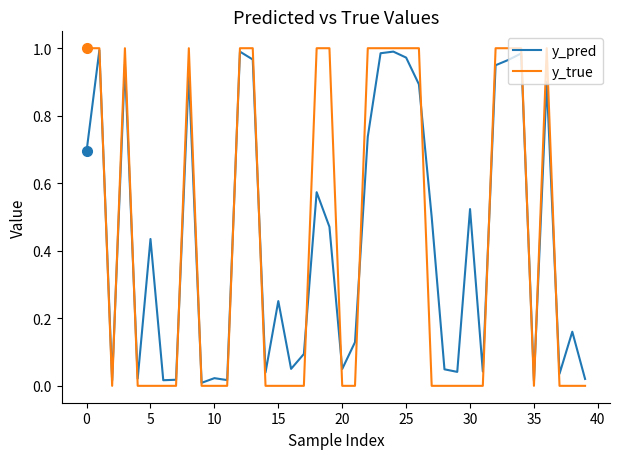

Which series has the widest spread of values?

y_true